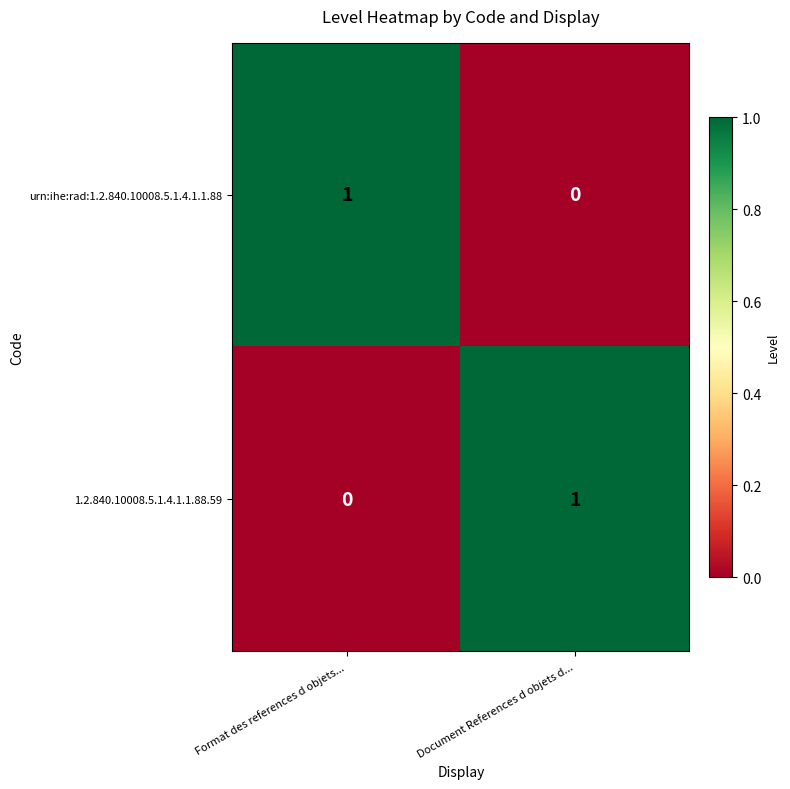

The value of urn:ihe:rad:1.2.840.10008.5.1.4.1.1.88 at Document References d objets d... is 0. True or false?

True